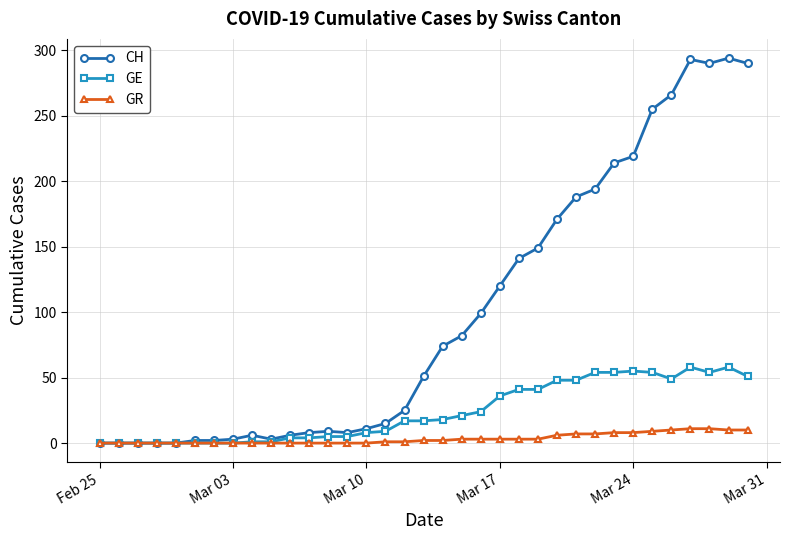

What is the difference between the maximum and second lowest values in the GE series?

58